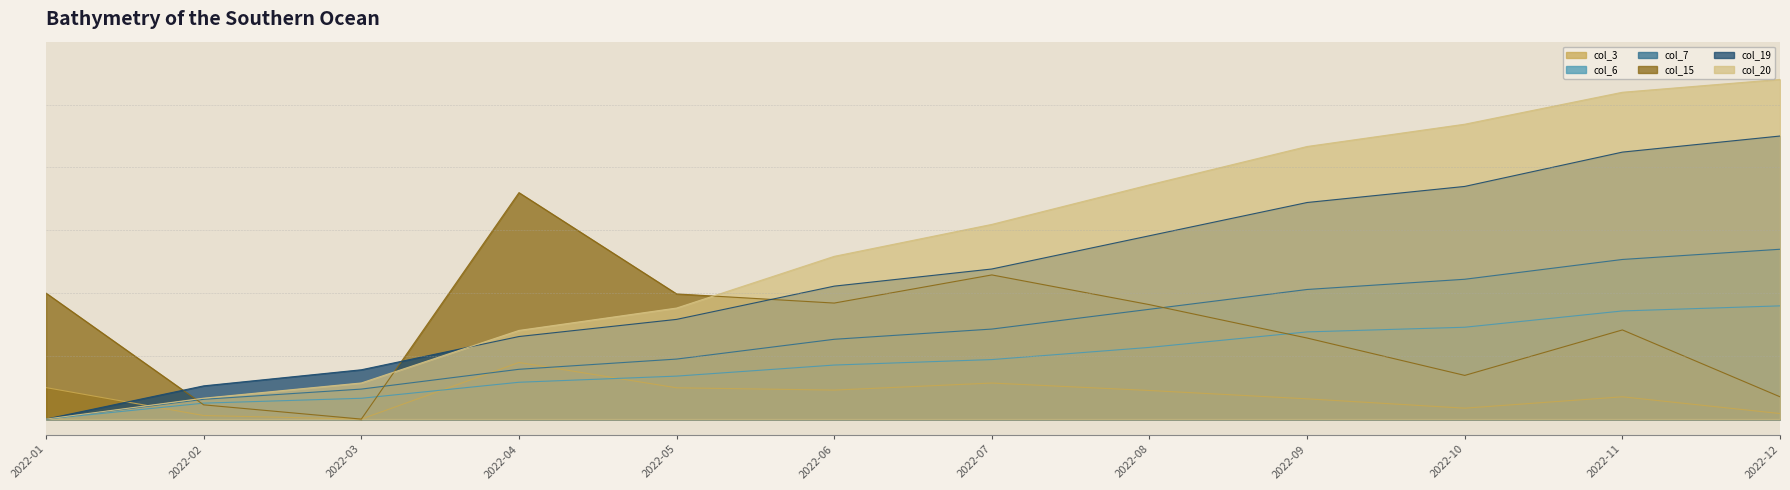

Which series changed the most between 2022-05 and 2022-08?

col_20